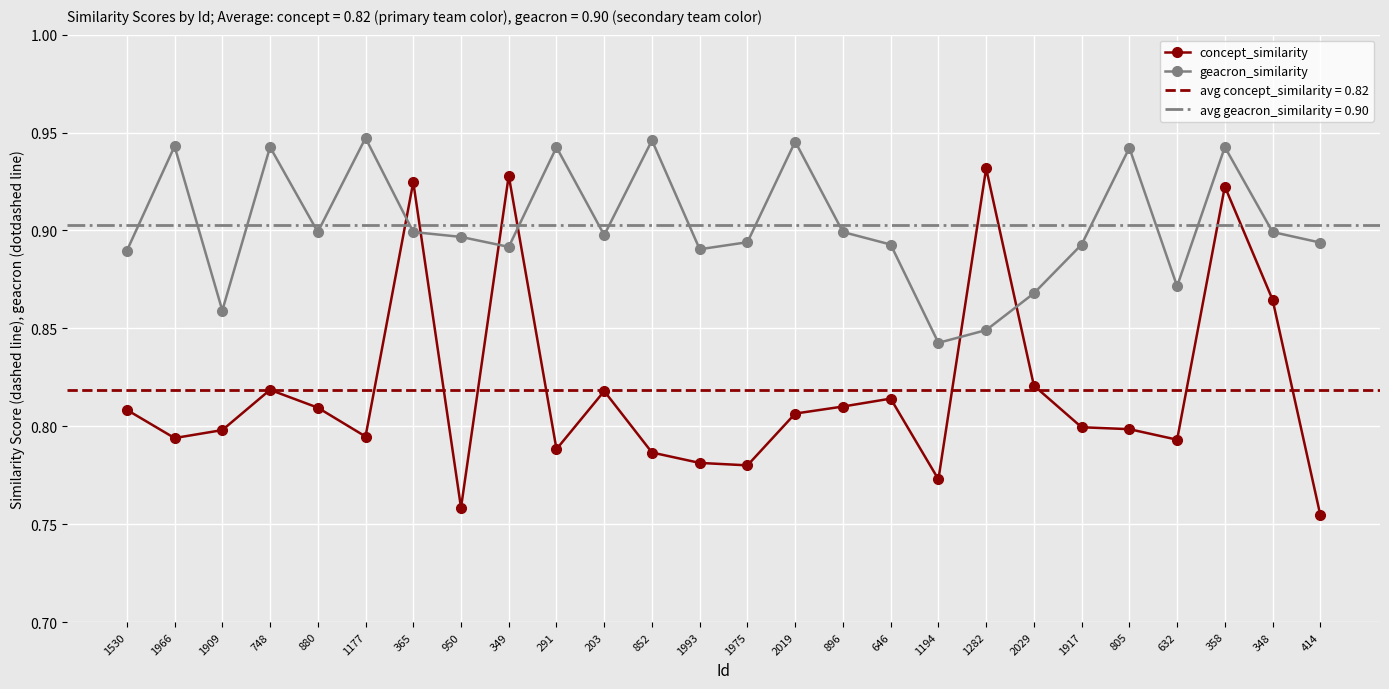

Where do geacron_similarity and concept_similarity first cross each other?

1177 and 365